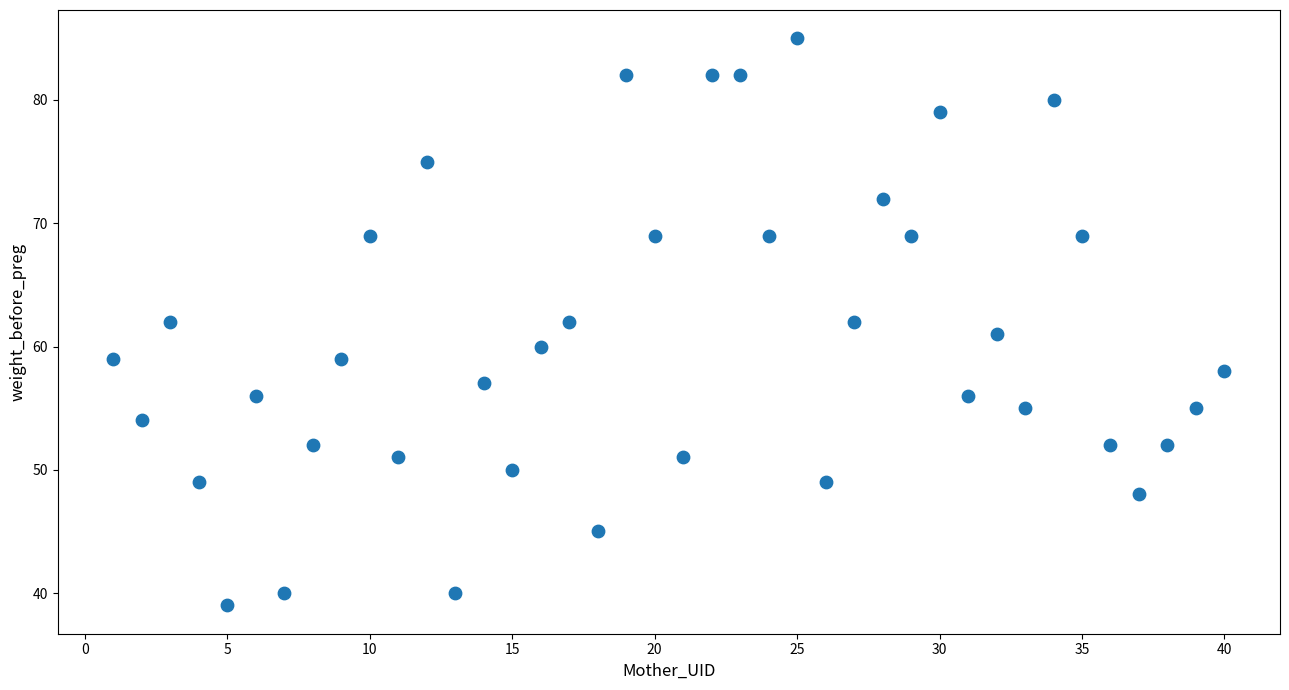

What is the range of X values (max minus min)?

39